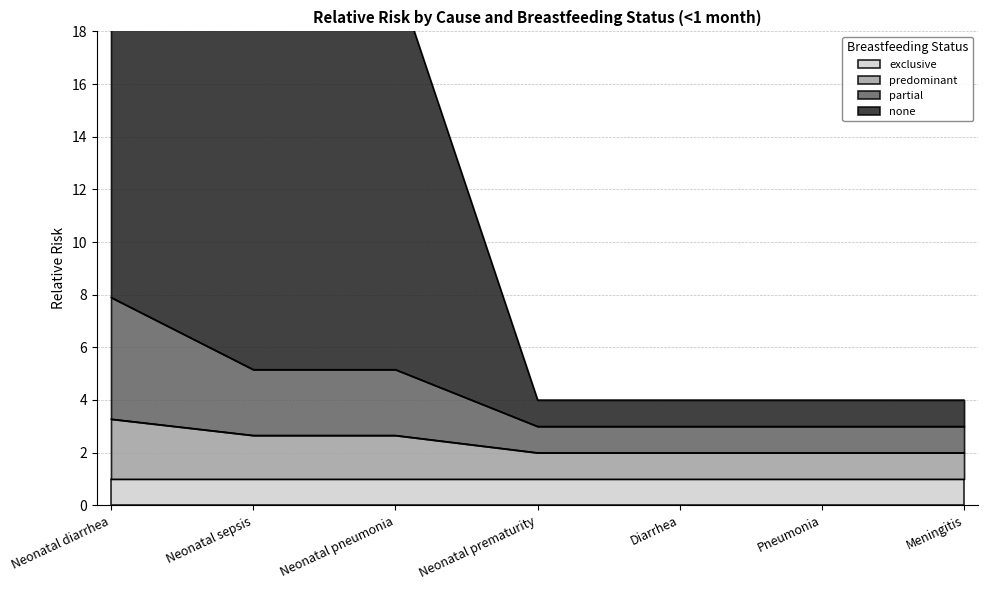

True or false: partial and predominant cross at least once.

False